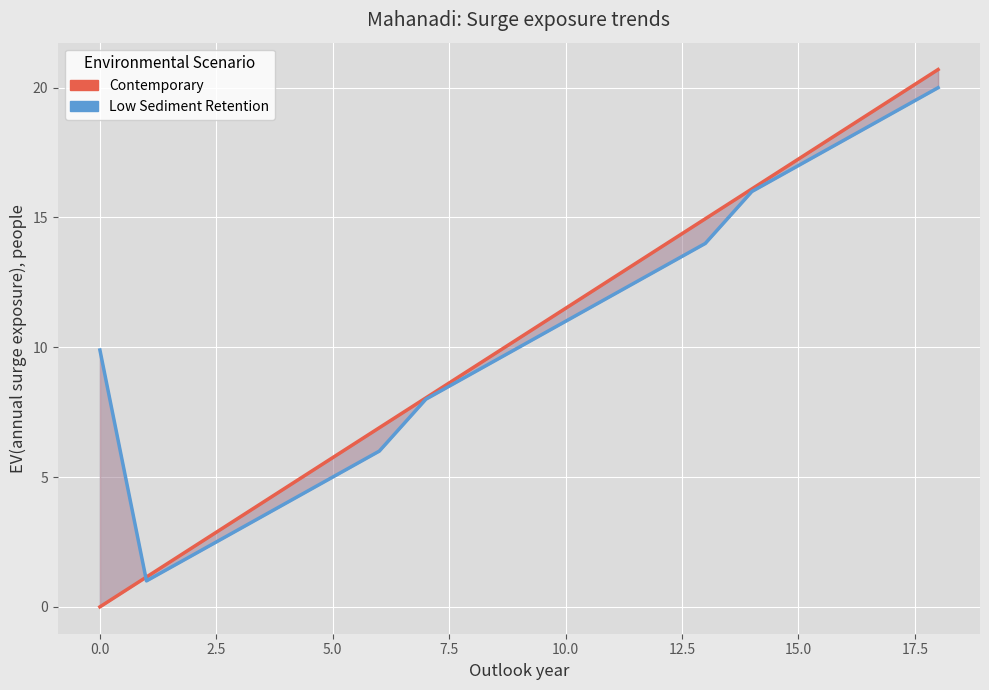

How many data points does each series have?

19